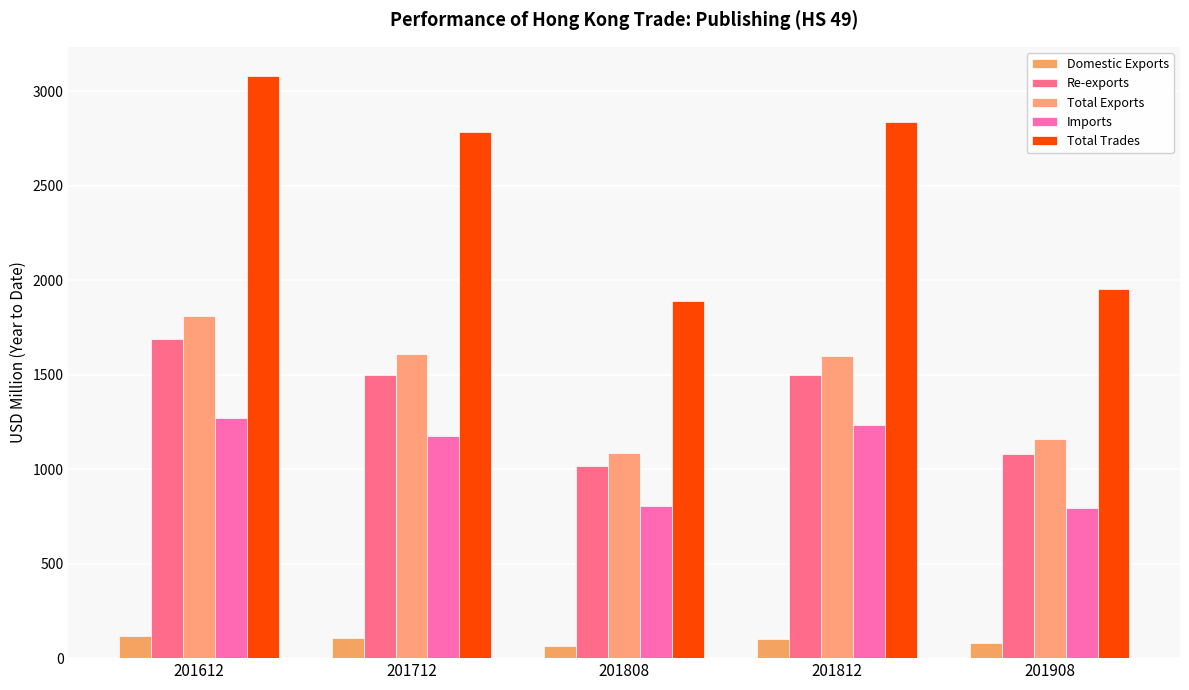

Is it true that Re-exports equals 1690.4 at 201612?

True